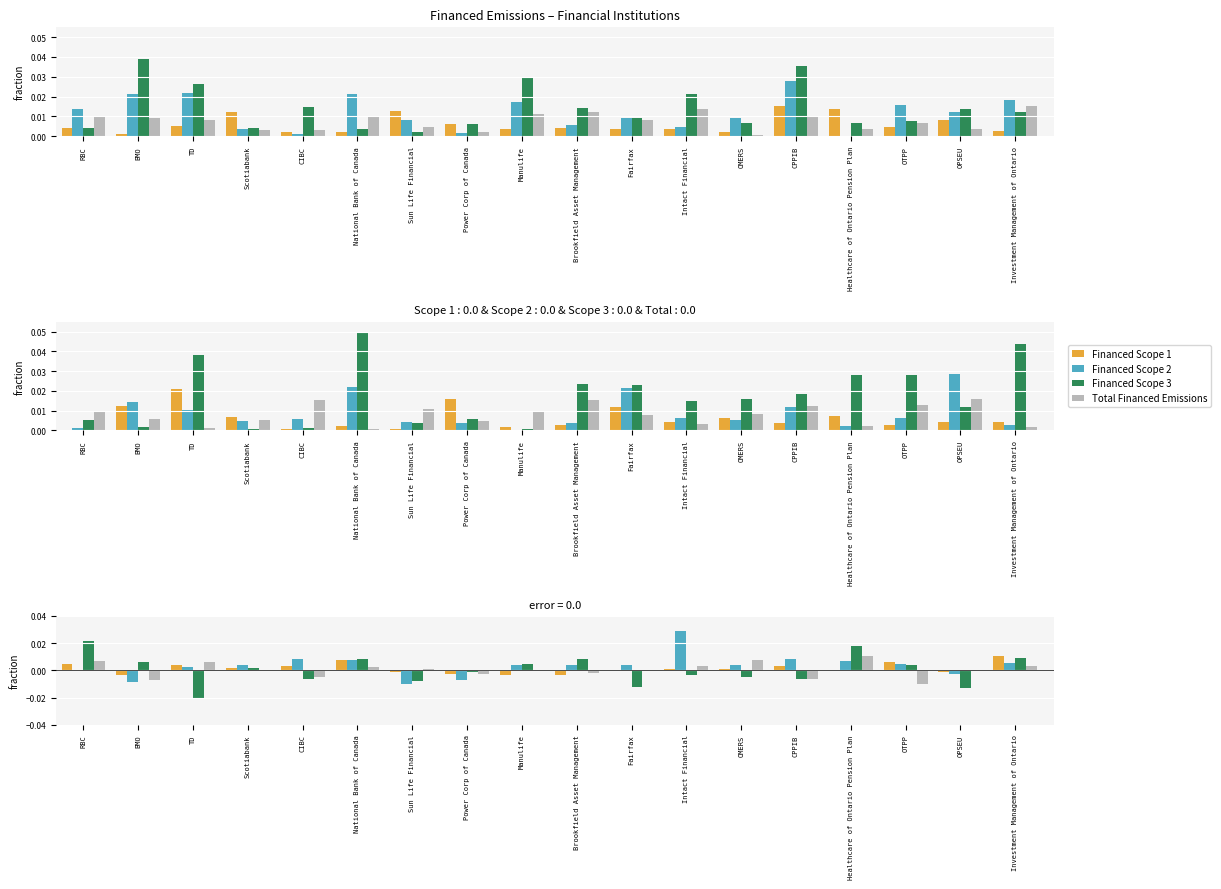

At which label does Financed Scope 2 first exceed 0?

RBC